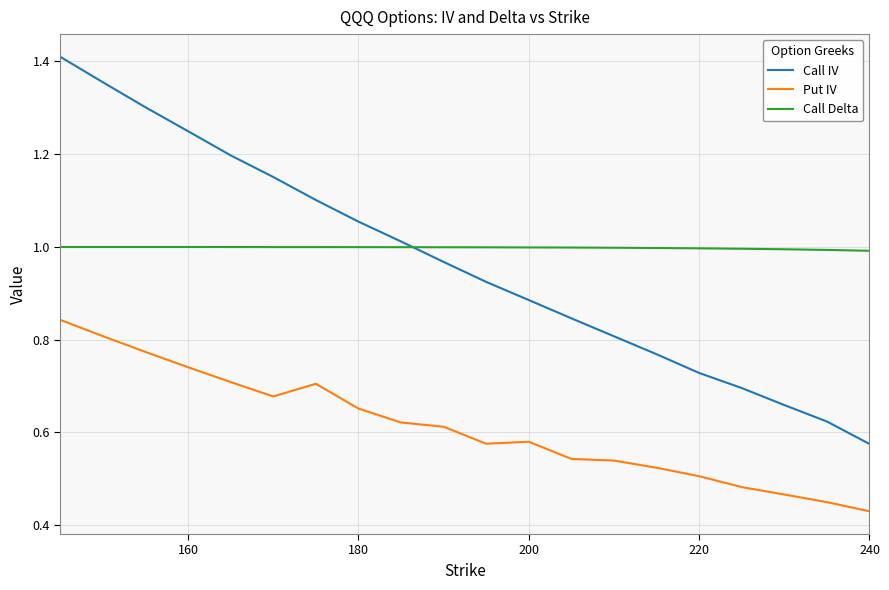

True or false: Call Delta and Put IV cross at least once.

False